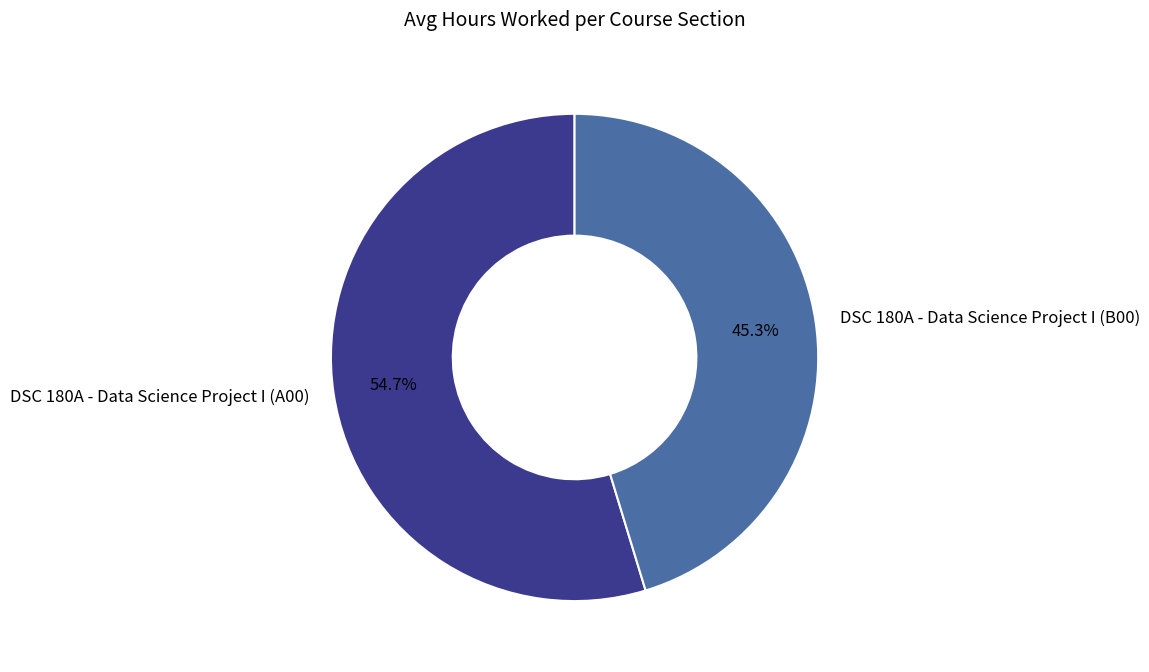

To the nearest percent, what is the average slice percentage?

50%